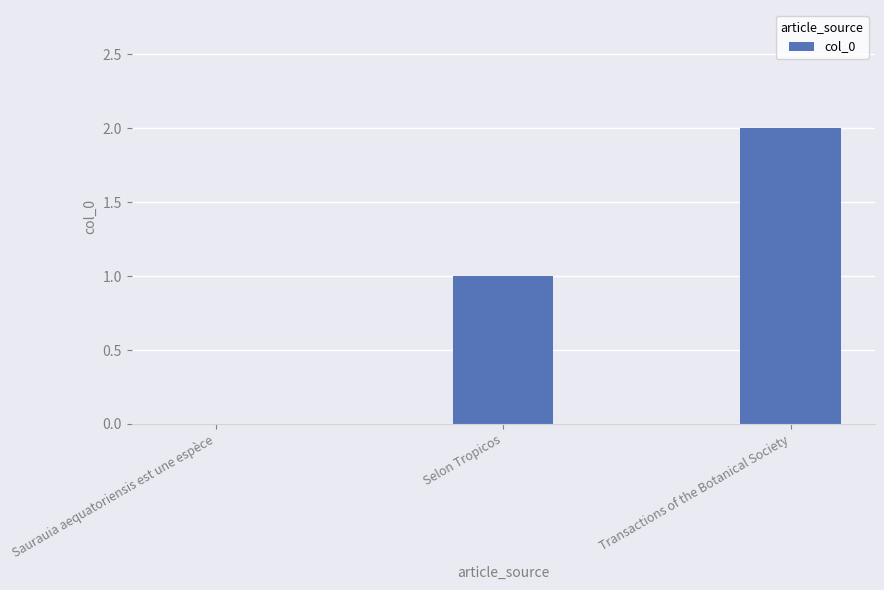

Is it true that the value at Selon Tropicos is 1?

True